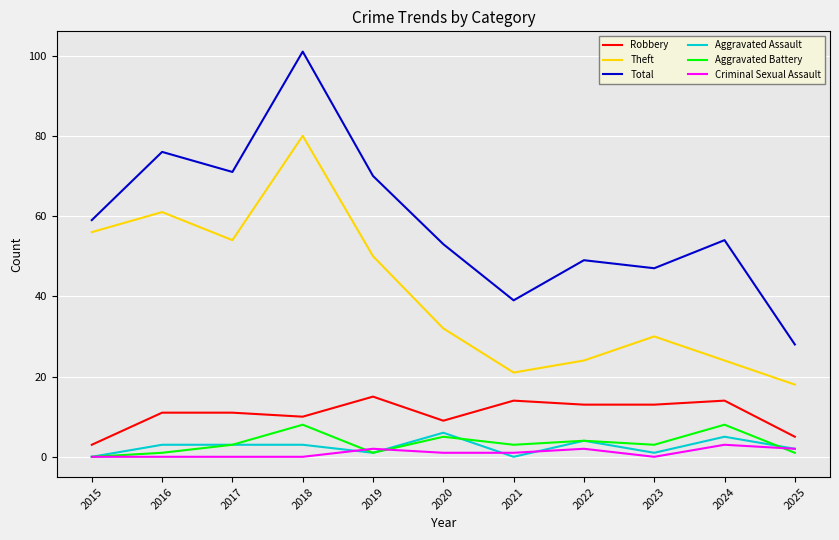

What is the difference between the second highest and second lowest values in the Robbery series?

9